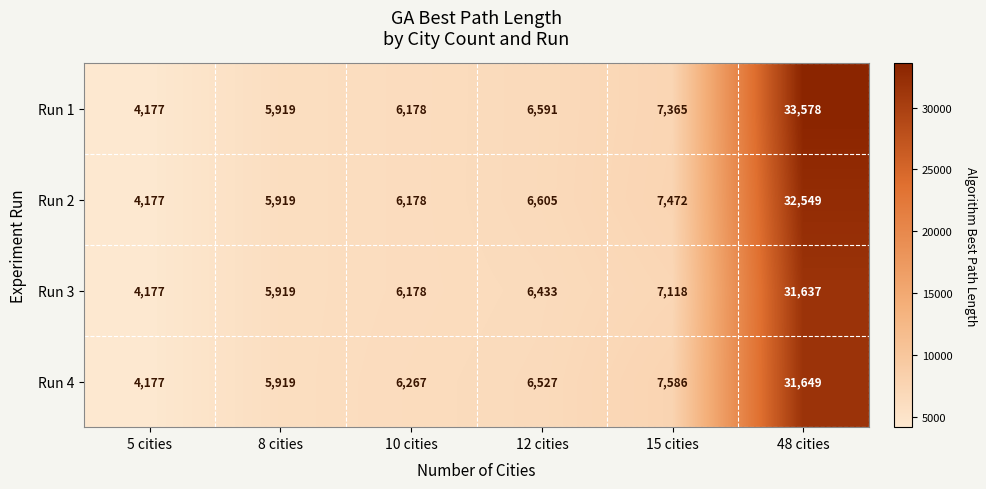

Reading left to right, transcribe all the data shown in this chart.

Run 1: 5 cities=4177	8 cities=5919	10 cities=6178	12 cities=6591	15 cities=7365	48 cities=33578
Run 2: 5 cities=4177	8 cities=5919	10 cities=6178	12 cities=6605	15 cities=7472	48 cities=32549
Run 3: 5 cities=4177	8 cities=5919	10 cities=6178	12 cities=6433	15 cities=7118	48 cities=31637
Run 4: 5 cities=4177	8 cities=5919	10 cities=6267	12 cities=6527	15 cities=7586	48 cities=31649